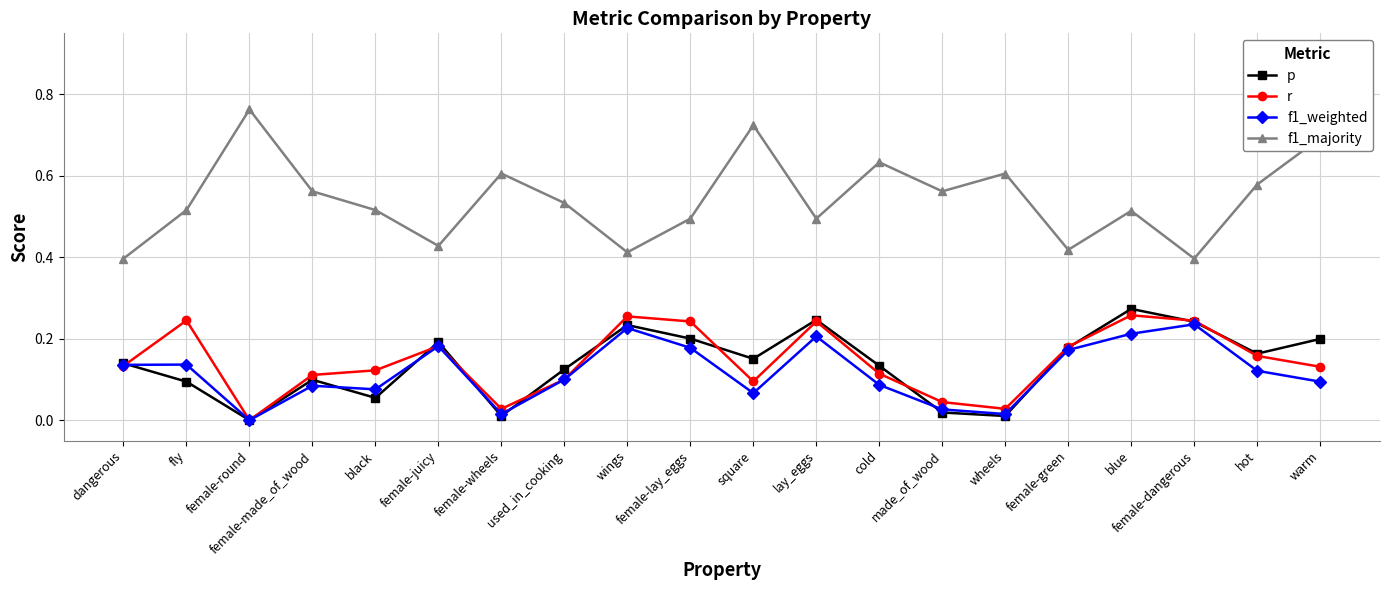

Is the value of f1_majority at warm greater than the value of f1_weighted at used_in_cooking?

Yes